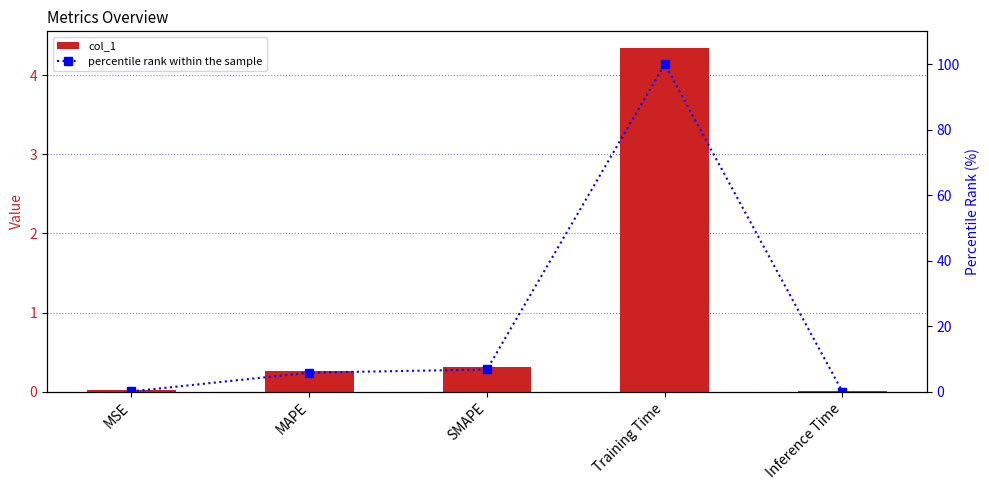

Is the value of col_1 at MAPE greater than the value of percentile rank within the sample at MSE?

Yes